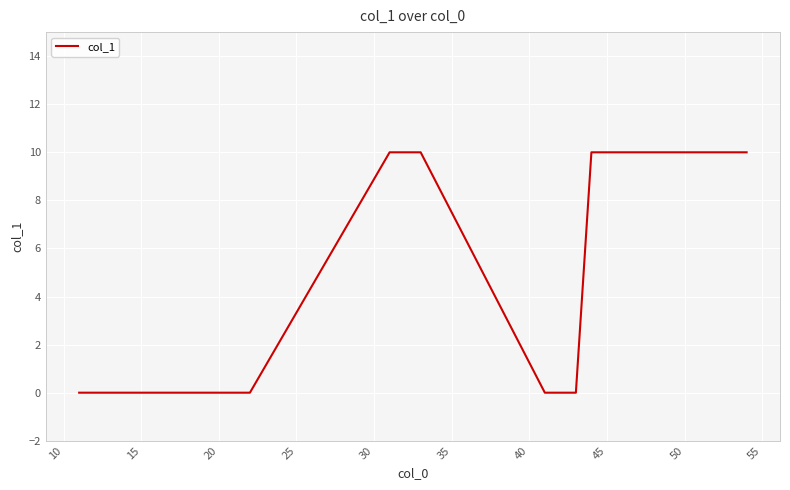

What is the maximum value shown in the chart?

10